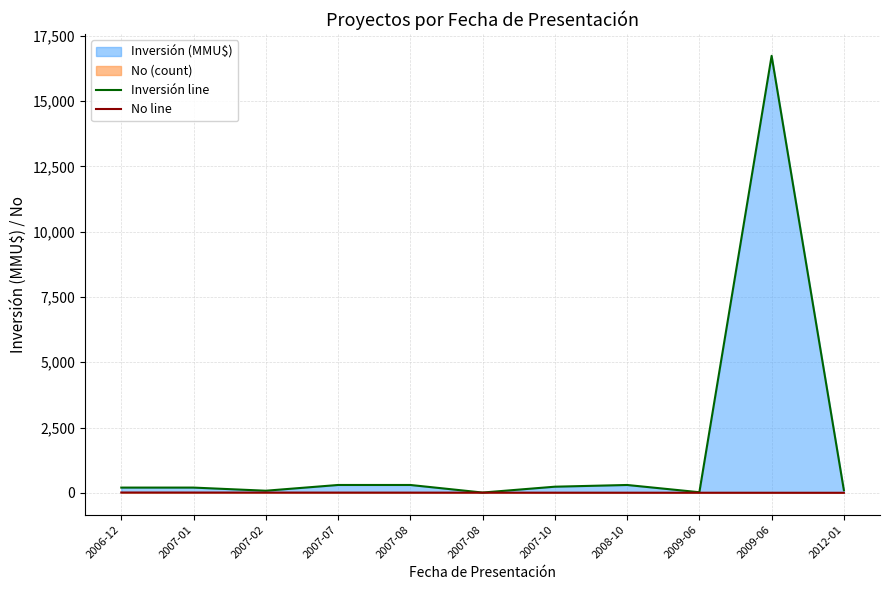

Reading left to right, what are all the values shown in this chart?

Inversión line: 2006-12=200	2007-01=200	2007-02=80	2007-07=300	2007-08=300	2007-08=10	2007-10=234	2008-10=300	2009-06=22	2009-06=16736	2012-01=100
No line: 2006-12=11	2007-01=10	2007-02=9	2007-07=8	2007-08=7	2007-08=6	2007-10=5	2008-10=4	2009-06=3	2009-06=2	2012-01=1